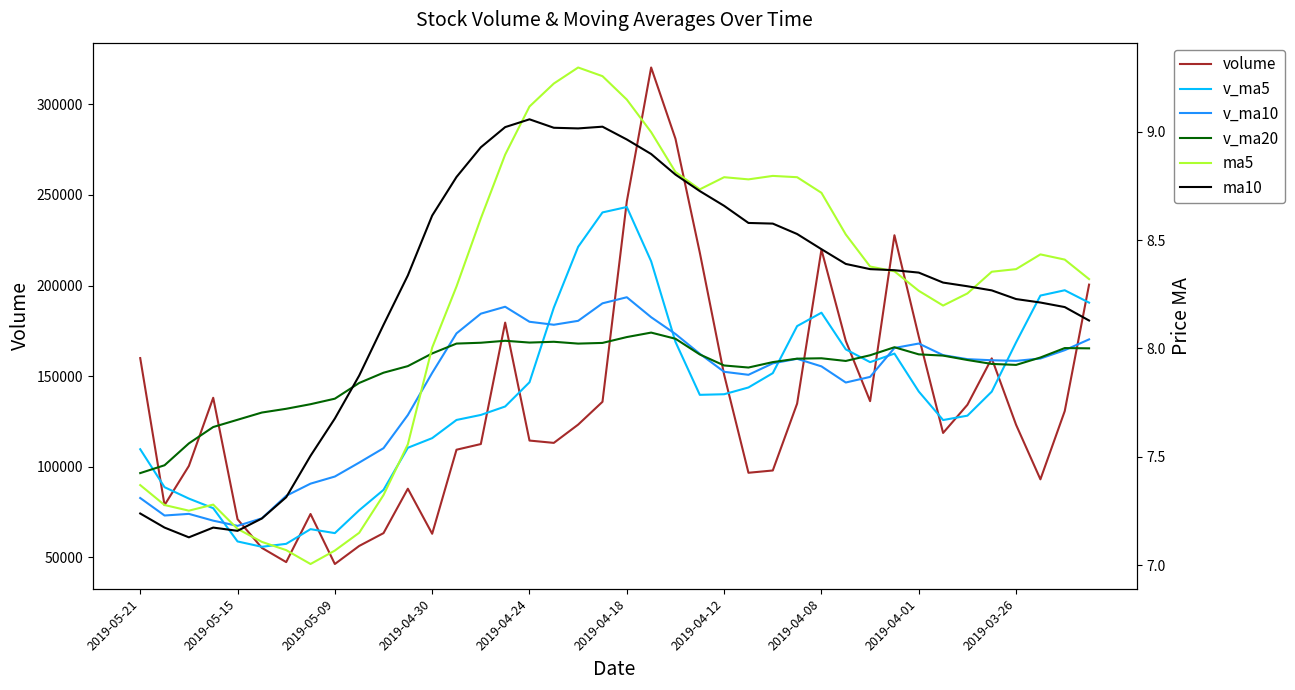

What value does the v_ma20 series have at 19?

168294.8